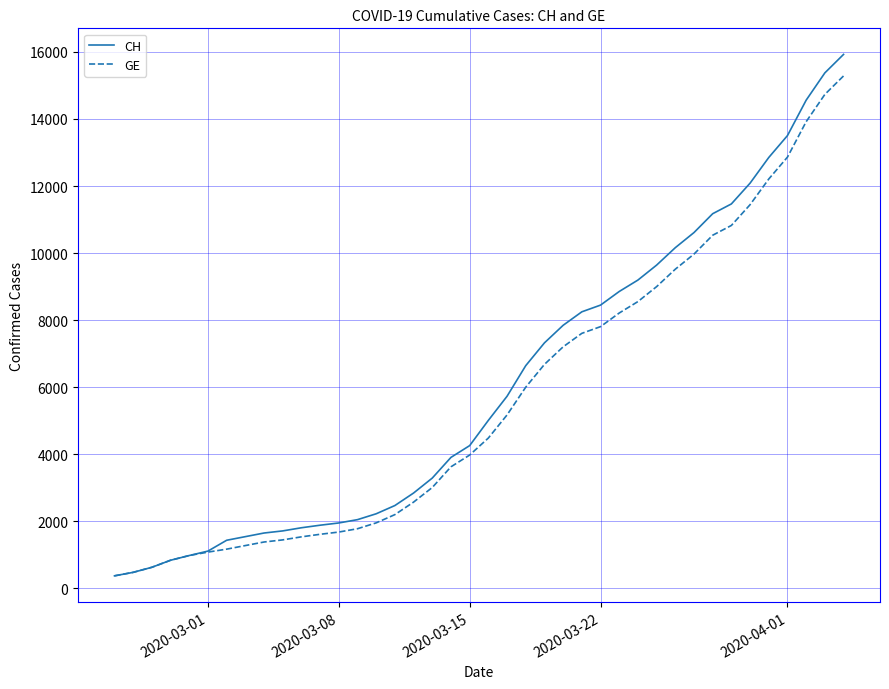

Rank the series by their average value, from highest to lowest.

CH, GE